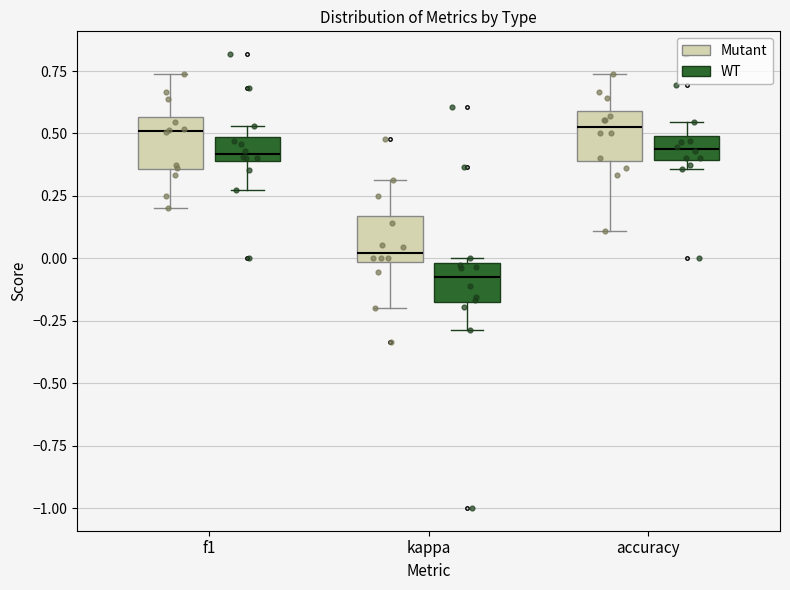

Which box's median line is the lowest?

kappa (WT)